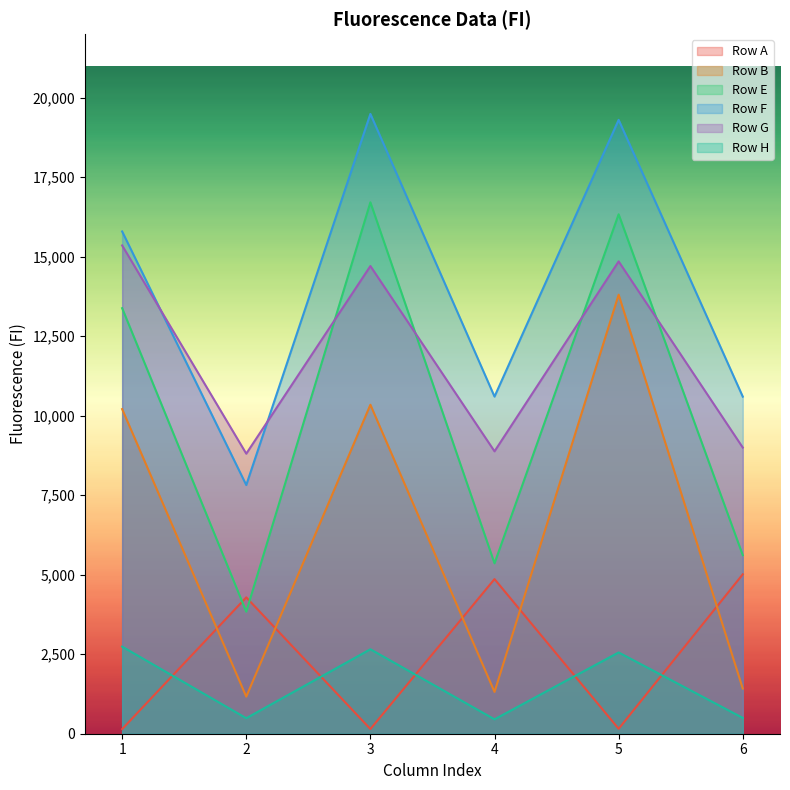

What is the spread (max minus min) of values at 2?

8319